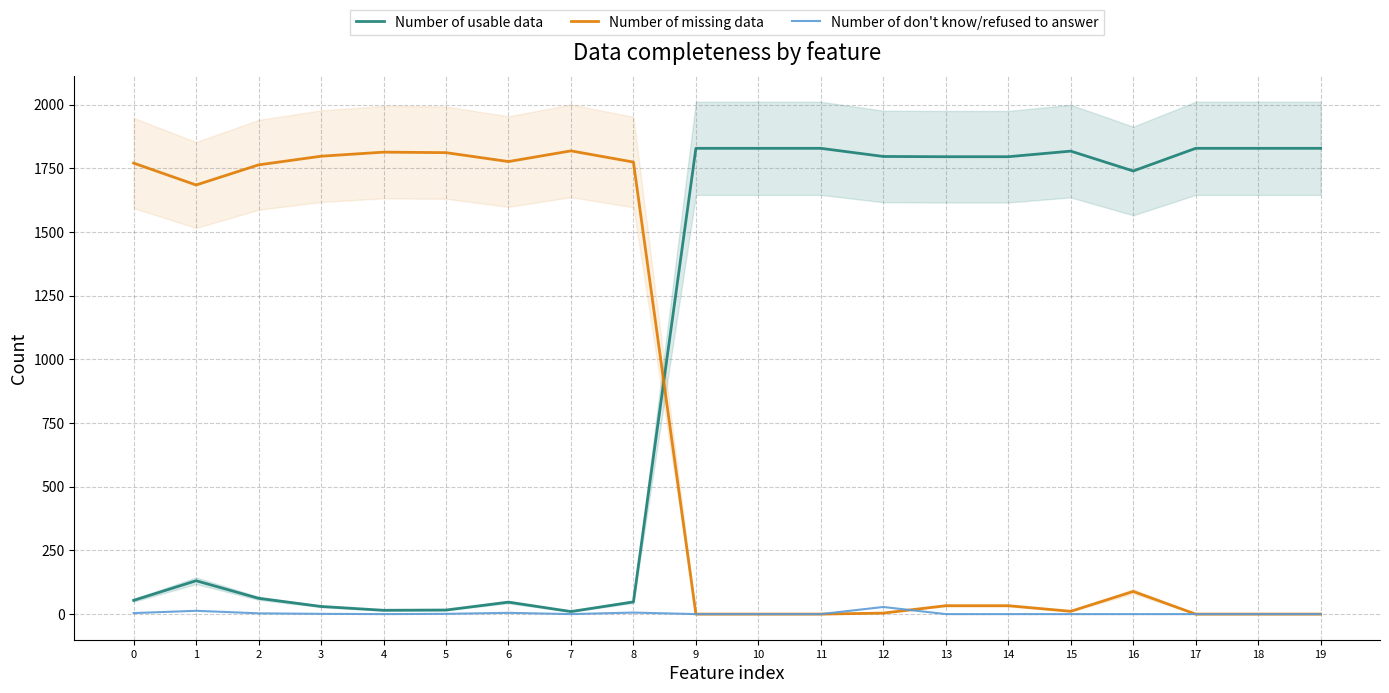

Which series ends up on top after the final intersection of Number of usable data and Number of missing data?

Number of usable data